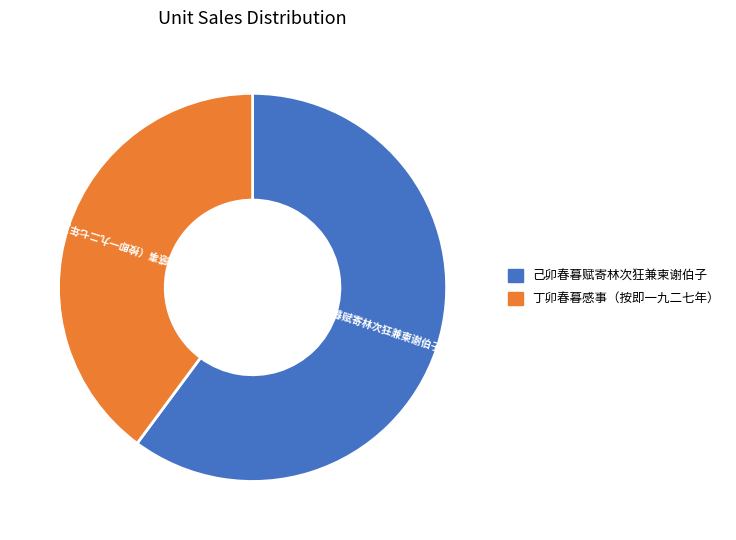

What is the ratio of the value at 己卯春暮赋寄林次狂兼柬谢伯子 to the value at 丁卯春暮感事（按即一九二七年）?

1.5